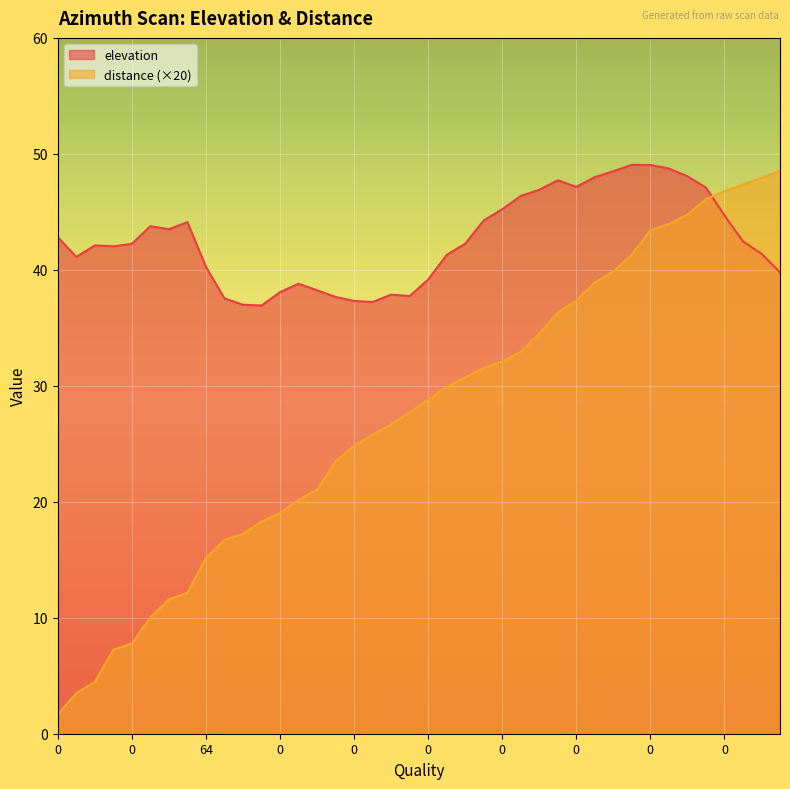

How many values in the elevation series are below 42?

17